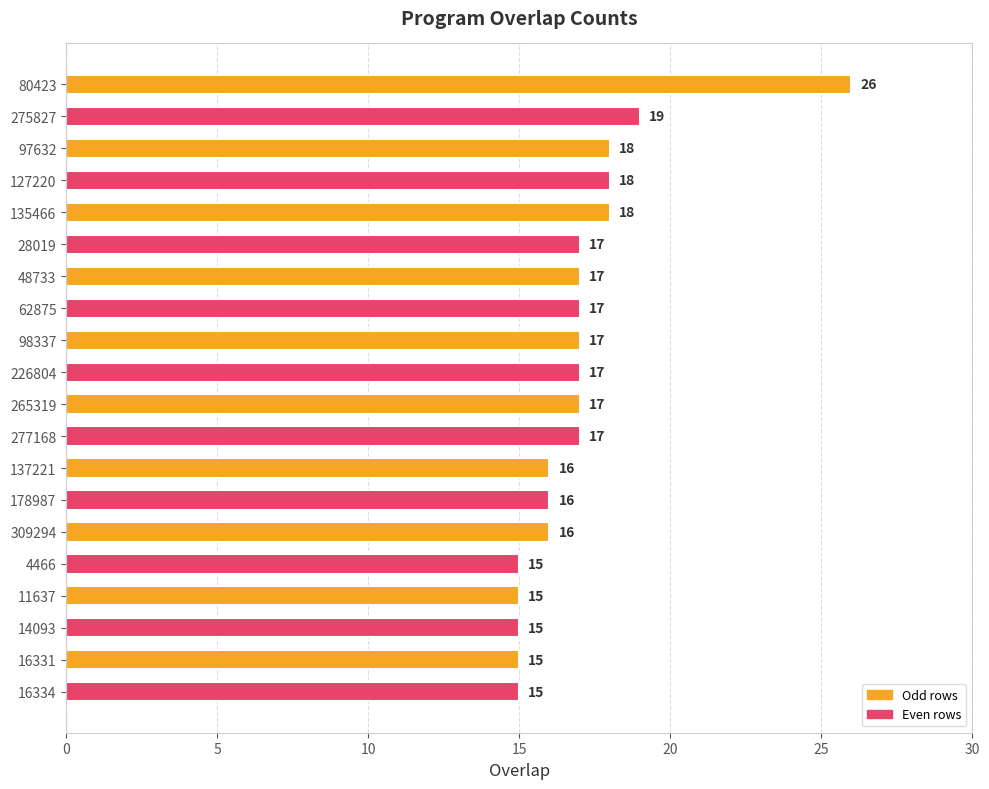

What is the ratio of the value at 265319 to the value at 4466?

1.1